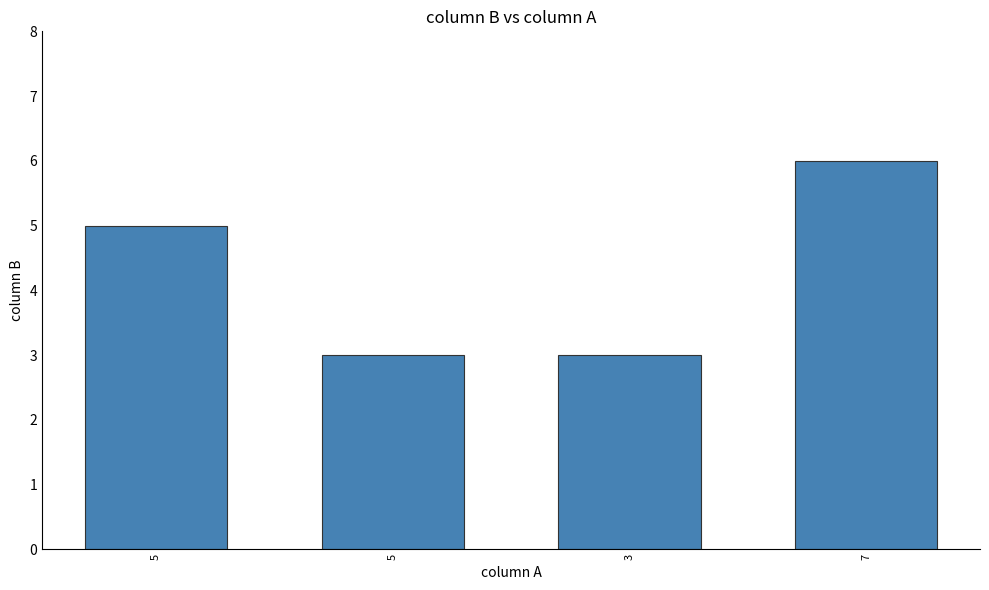

Reading left to right, what are all the values shown in this chart?

5	3	3	6